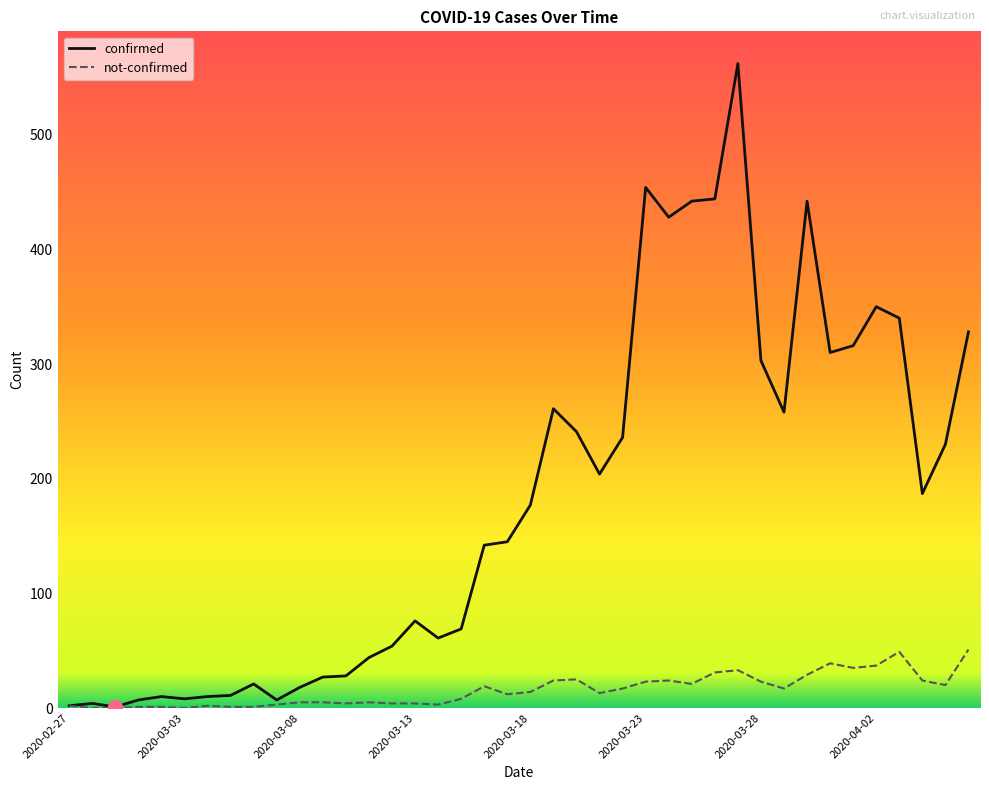

What is the average value of the not-confirmed series?

16